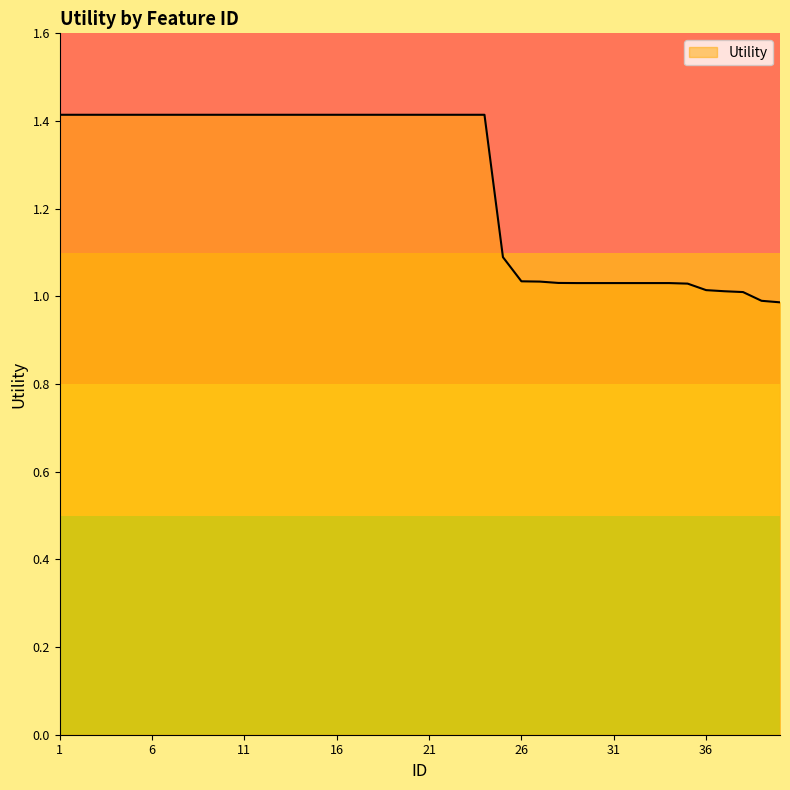

What is the greatest value displayed?

1.4